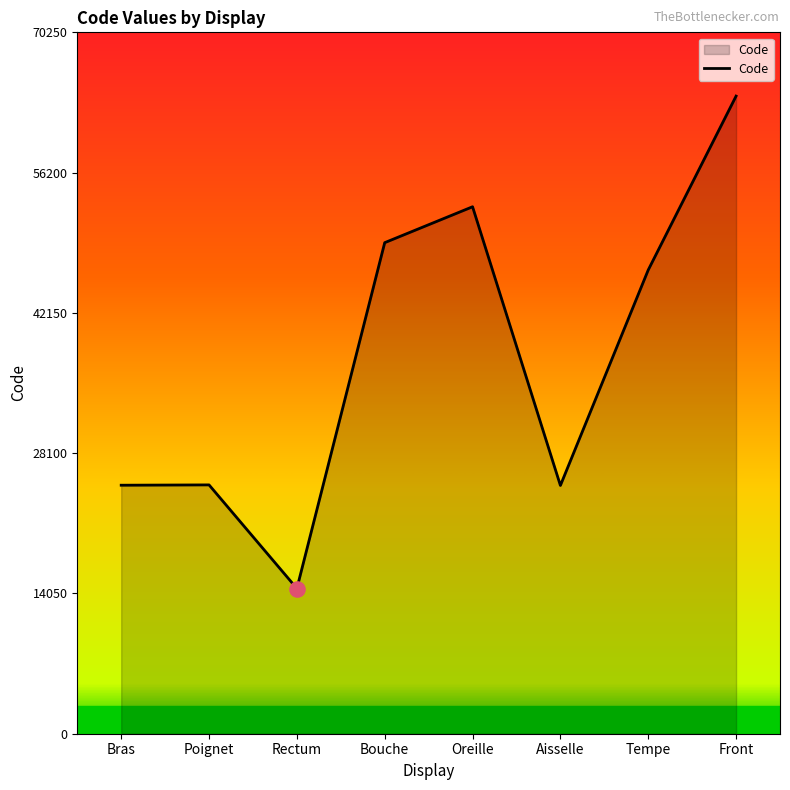

Which has a higher value, Rectum or Poignet?

Poignet